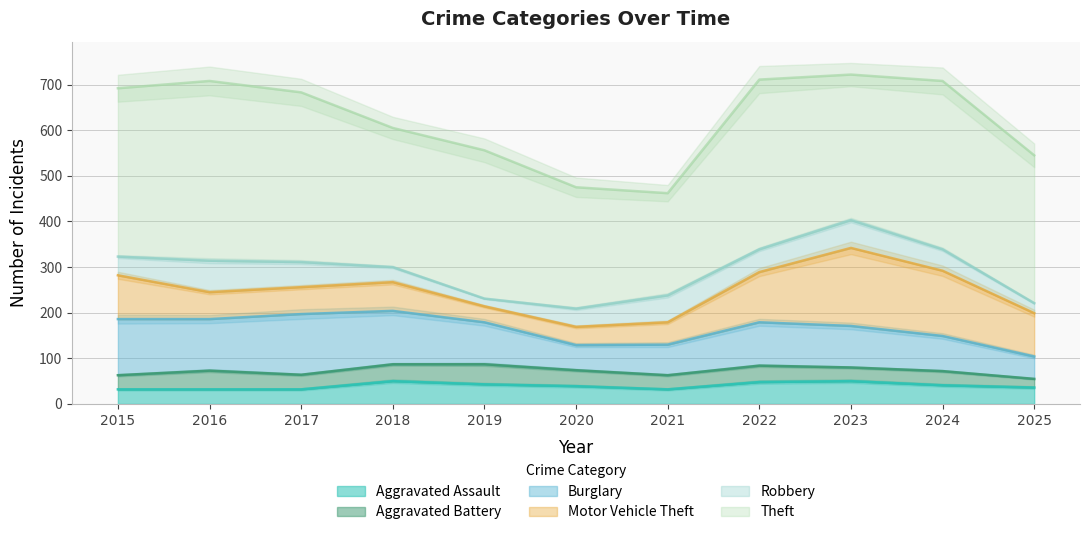

Which label corresponds to the largest value in the chart?

2016